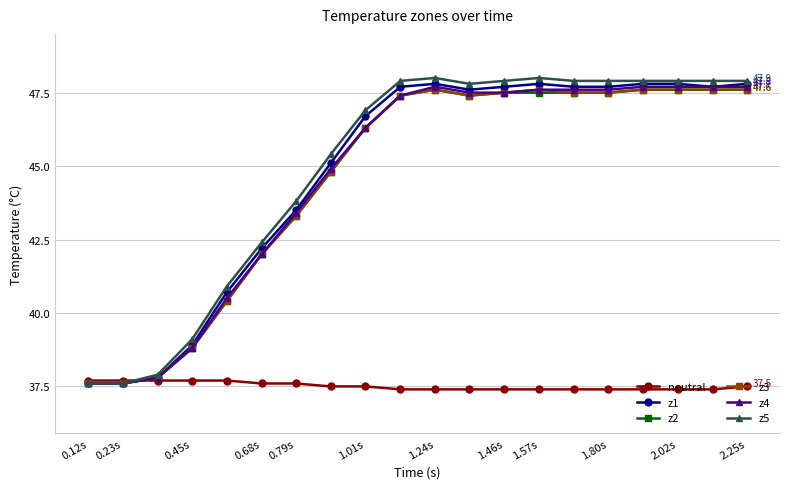

What is the value of the z5 point at the 12th from the left?

47.8